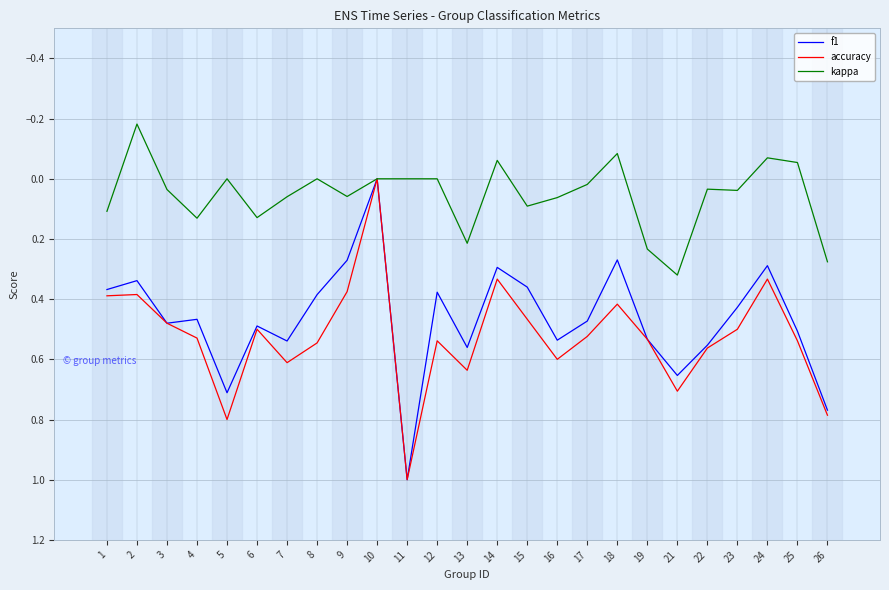

What is the maximum value for f1?

1.0